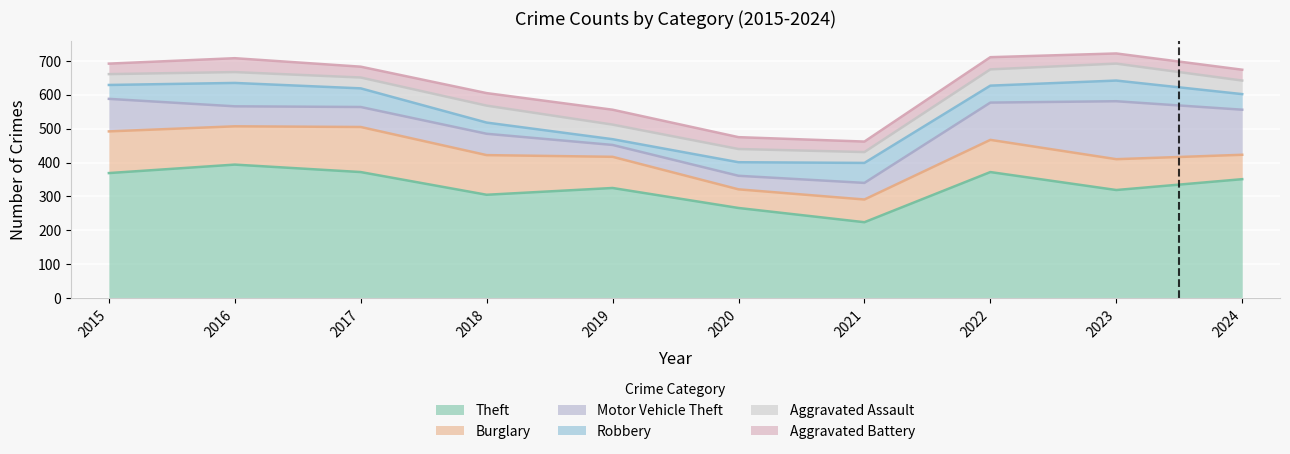

Reading right to left, transcribe all the data shown in this chart.

Theft: 351	319	372	224	266	325	305	372	394	369
Burglary: 72	91	95	67	55	92	117	133	113	123
Motor Vehicle Theft: 133	171	110	49	40	35	63	59	59	96
Robbery: 46	61	50	59	40	17	33	55	69	41
Aggravated Assault: 40	50	48	32	39	43	50	32	32	32
Aggravated Battery: 32	30	36	31	35	44	37	32	41	31